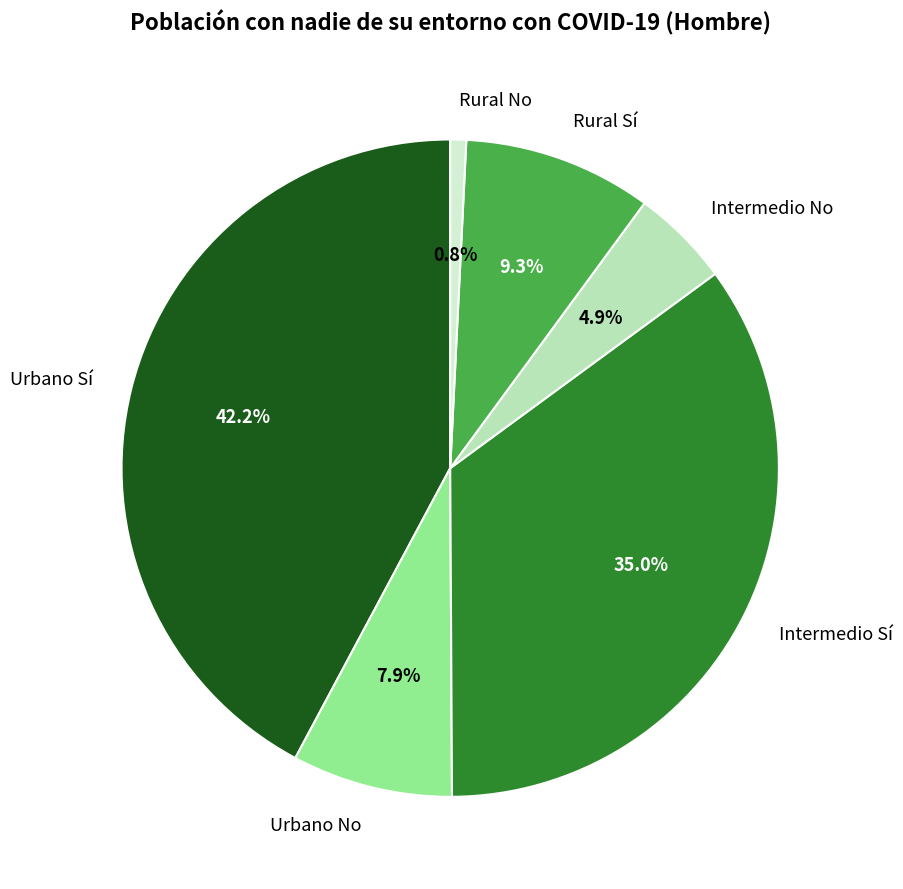

Which slice is the largest?

Urbano Sí